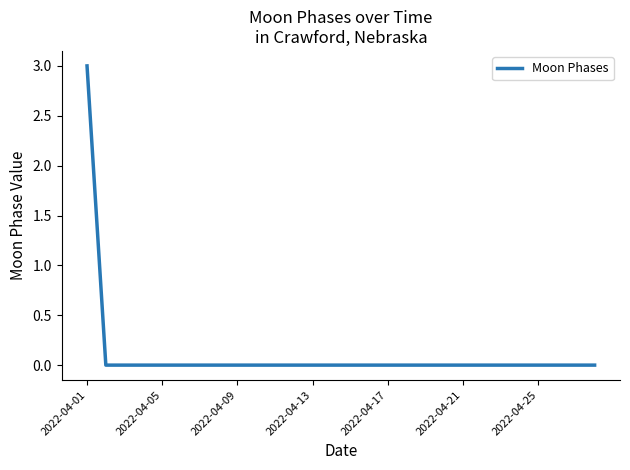

What is the difference between the maximum and minimum values?

3